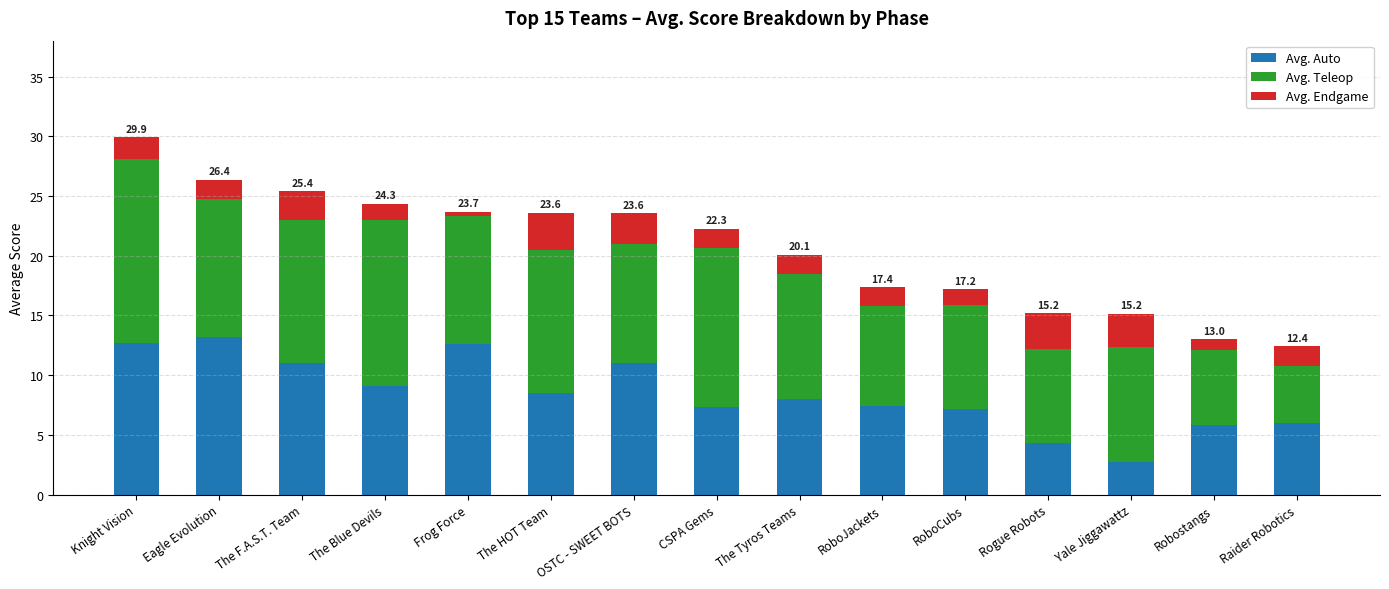

What is the minimum value for Avg. Auto?

2.8